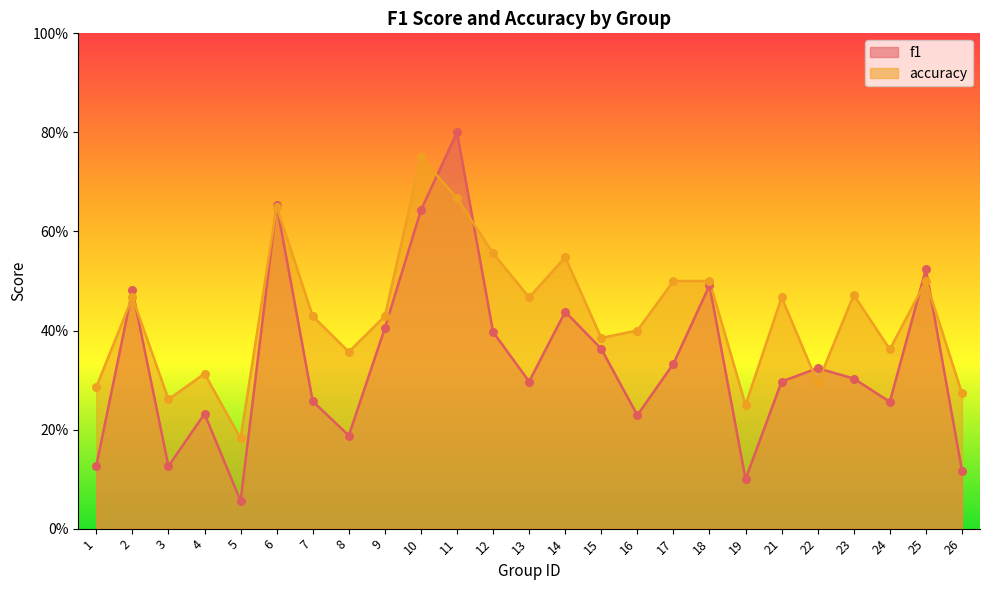

Which series reaches the minimum Y coordinate?

f1